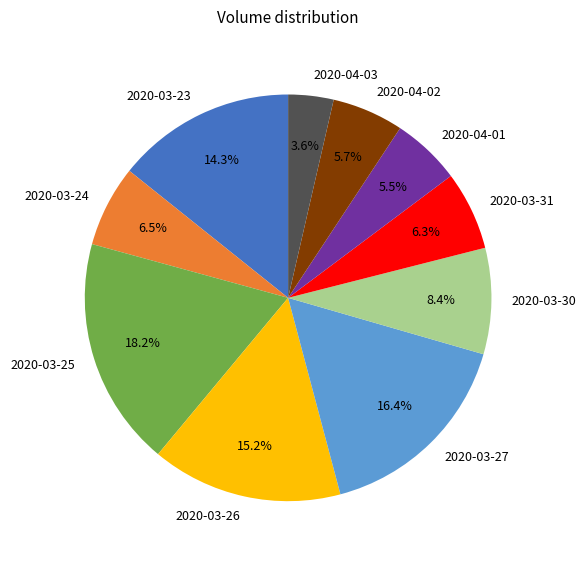

What percentage is NOT represented by 2020-03-30?

91.6%